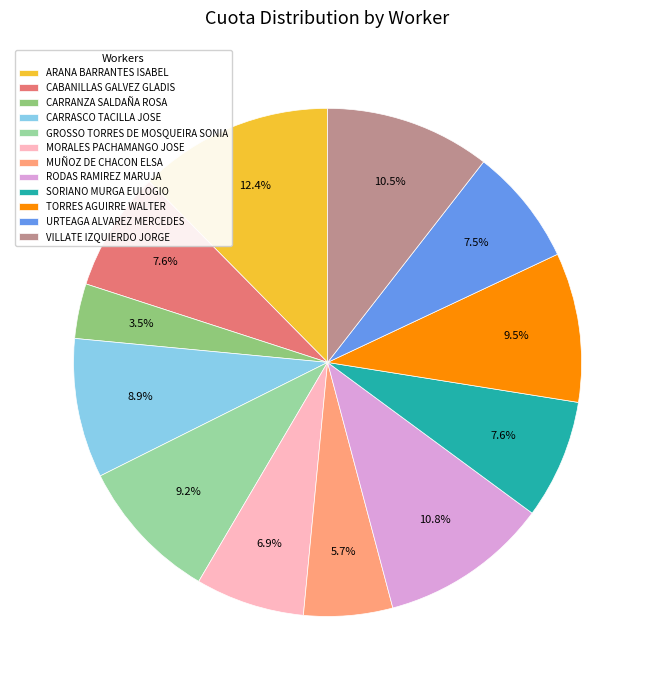

Which category has the biggest portion of the pie?

ARANA BARRANTES ISABEL